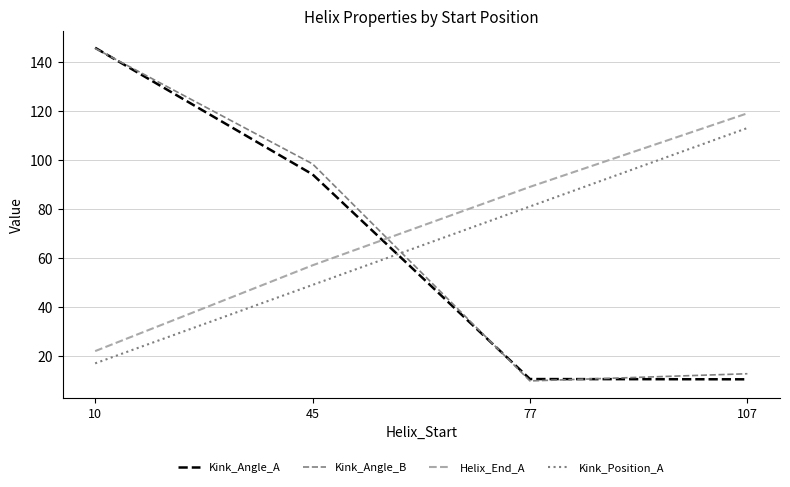

Rank the categories by Kink_Angle_B value from lowest to highest.

77, 107, 45, 10